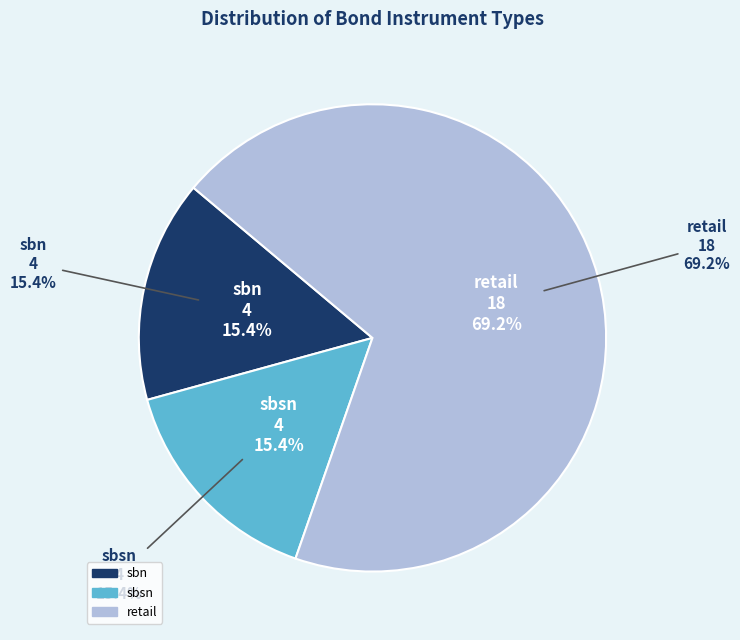

To the nearest percent, what percentage of the pie is retail?

69%